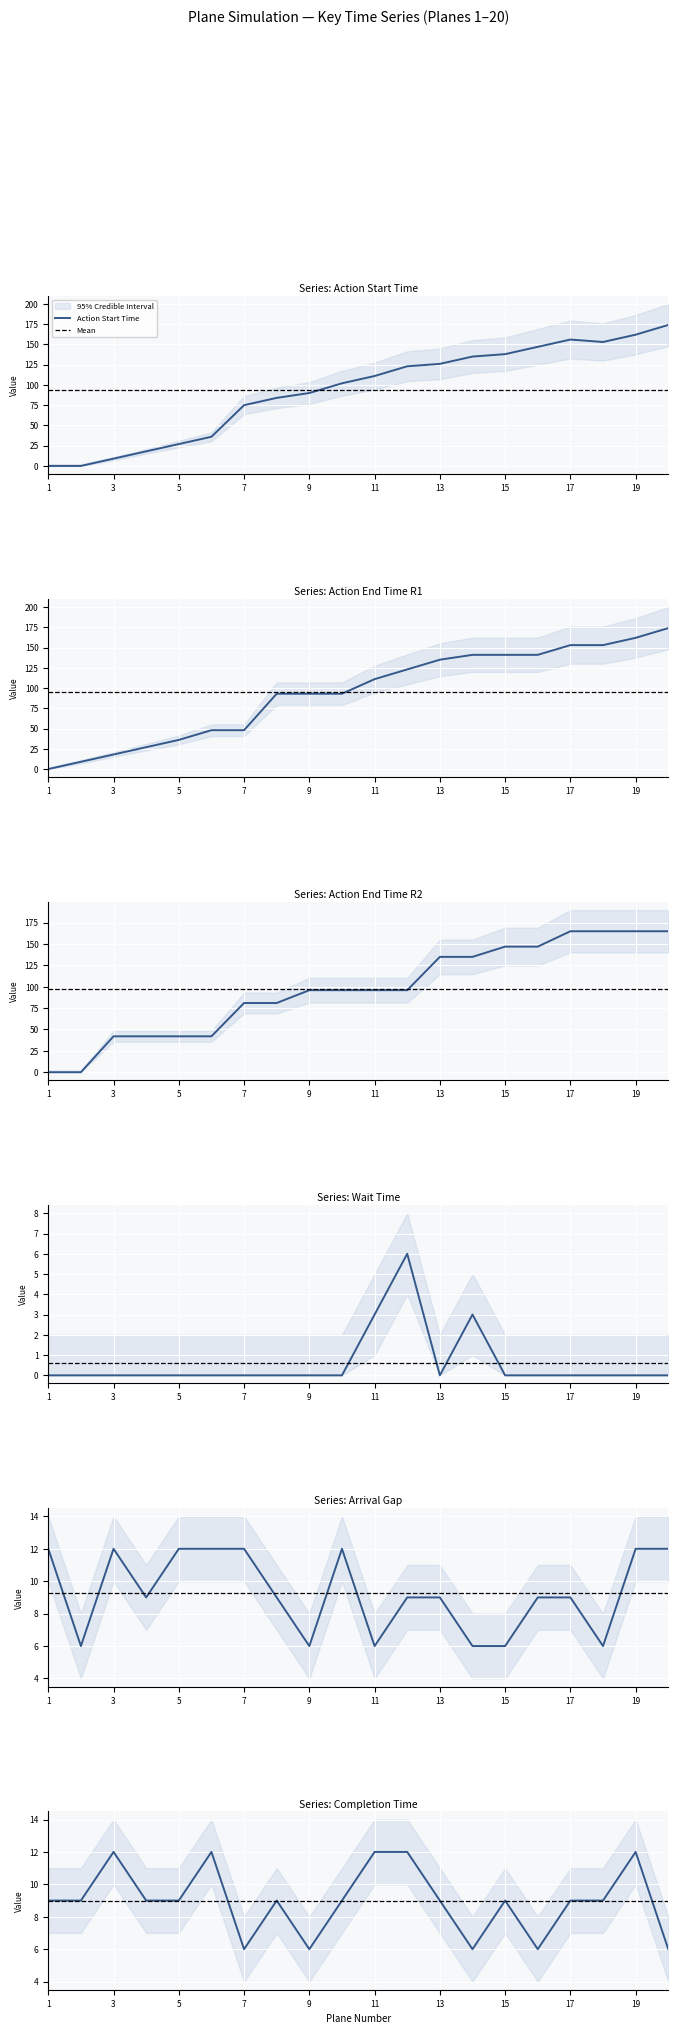

Reading left to right, list all the values displayed in this chart.

Action Start Time: 0	0	9	18	27	36	75	84	90	102	111	123	126	135	138	147	156	153	162	174
Action End Time R1: 0	9	18	27	36	48	48	93	93	93	111	123	135	141	141	141	153	153	162	174
Action End Time R2: 0	0	42	42	42	42	81	81	96	96	96	96	135	135	147	147	165	165	165	165
Wait Time: 0	0	0	0	0	0	0	0	0	0	3	6	0	3	0	0	0	0	0	0
Arrival Gap: 12	6	12	9	12	12	12	9	6	12	6	9	9	6	6	9	9	6	12	12
Completion Time: 9	9	12	9	9	12	6	9	6	9	12	12	9	6	9	6	9	9	12	6